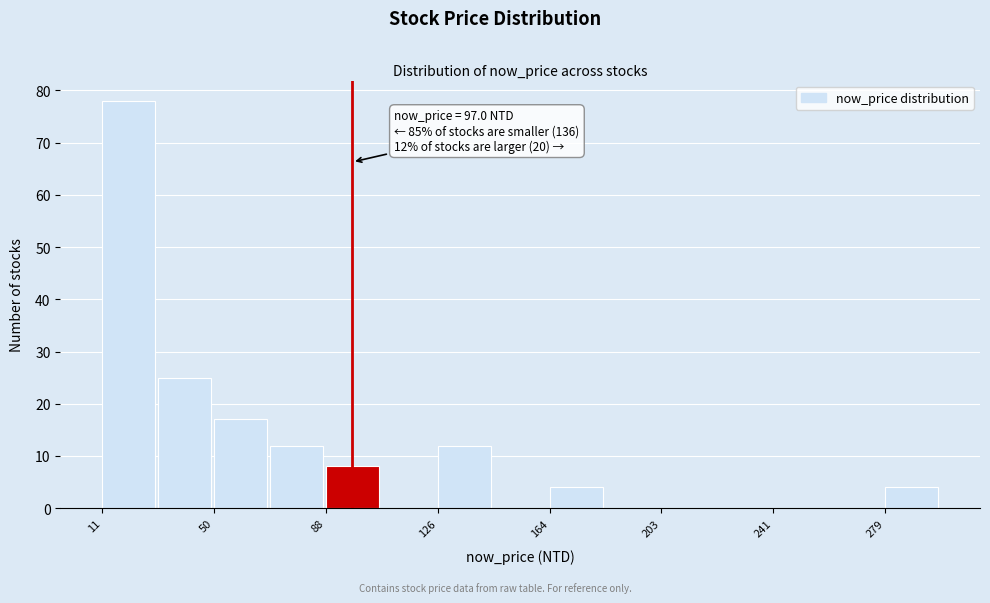

Around what value on the x-axis is the tallest bar? Give the approximate position of its centre, as read against the axis.

20